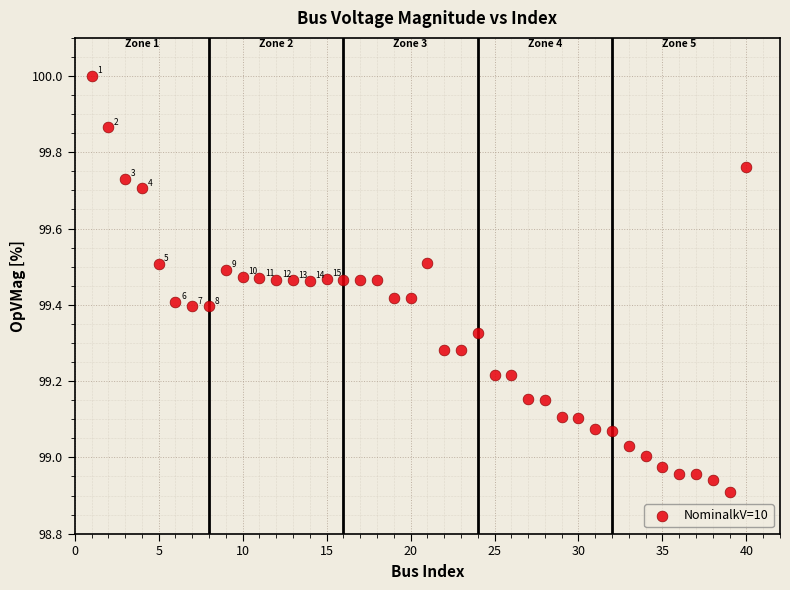

What is the range of X values (max minus min)?

39.0